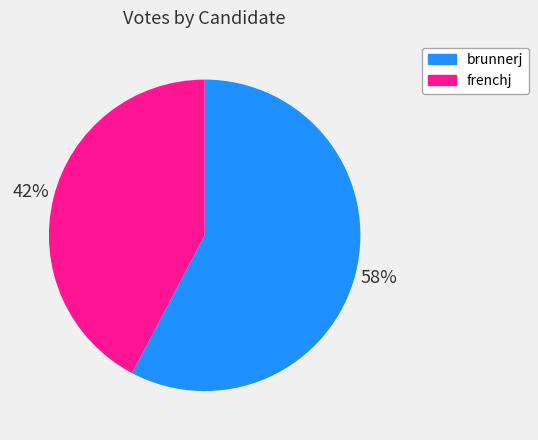

The frenchj slice represents 42% of the pie. True or false?

True